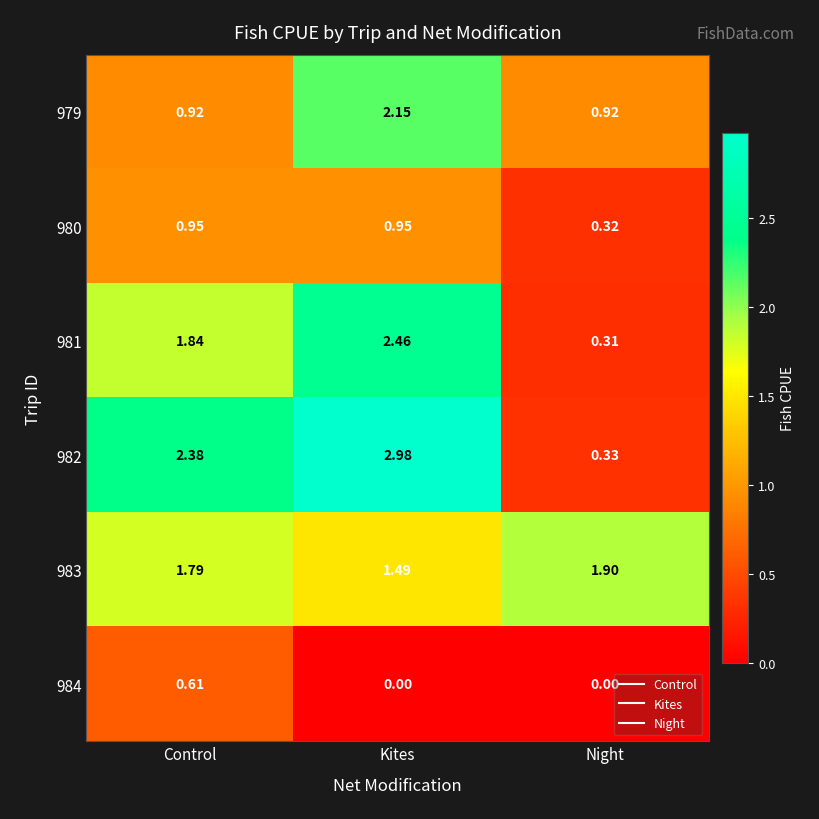

Rank the categories by 981 value from highest to lowest.

Kites, Control, Night